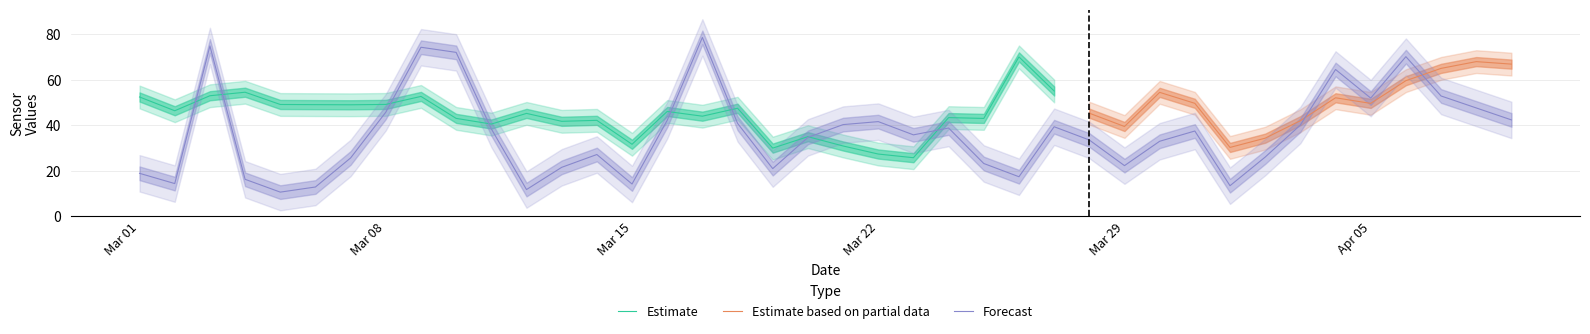

What is the lowest value of the Estimate series?

25.8